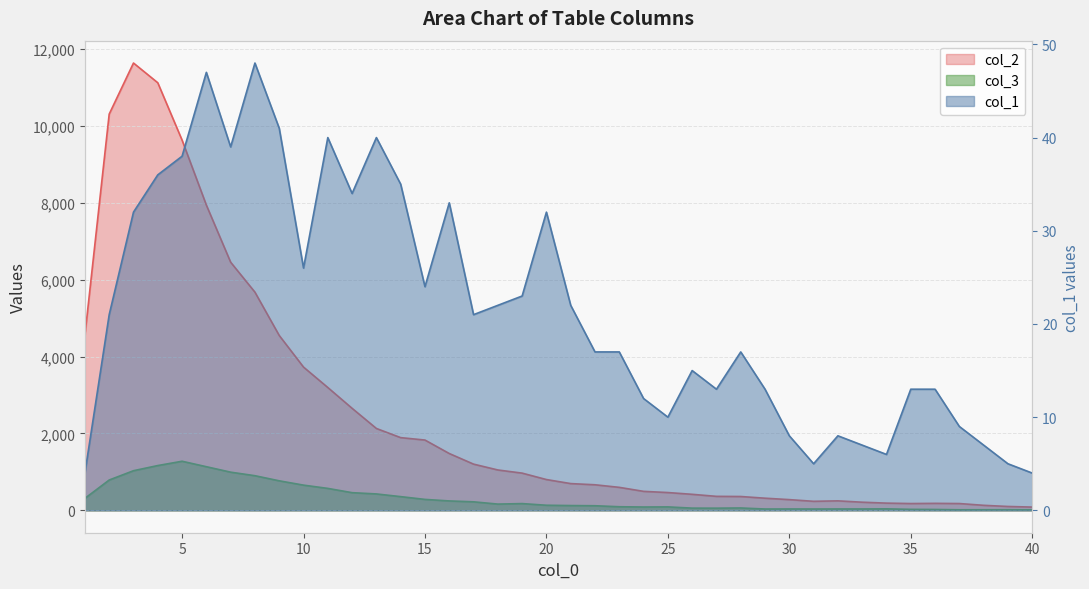

What is the sum of all col_3 values?

13087